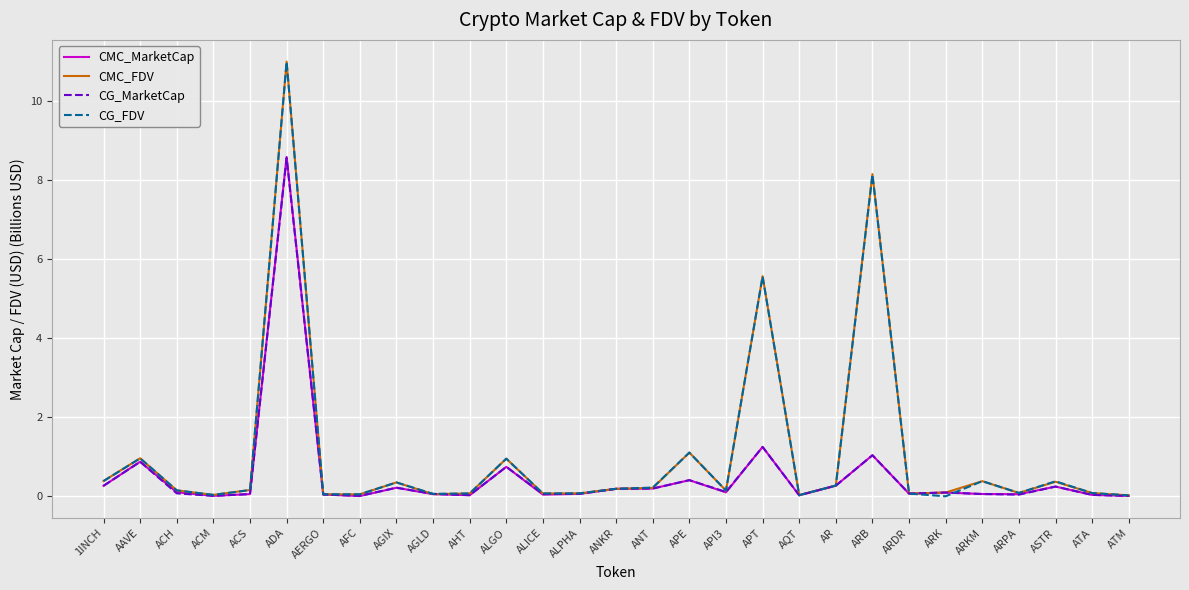

Does the chart have visible grid lines?

Yes